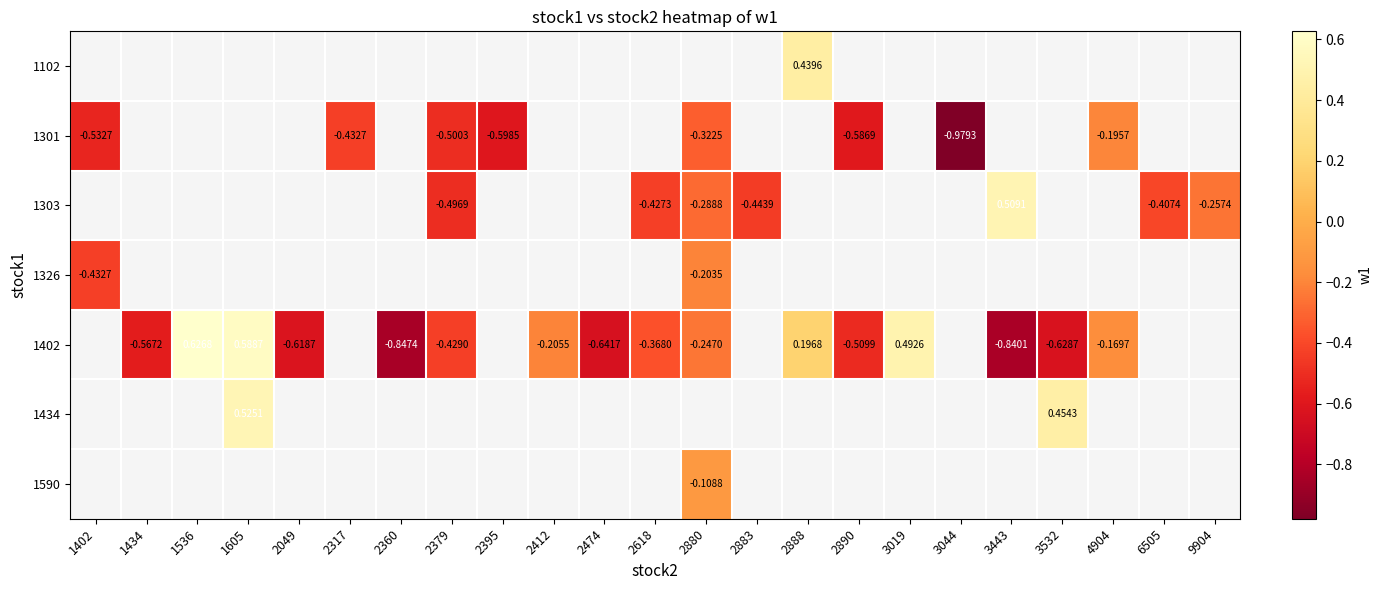

How many values in 1303 are below zero?

6